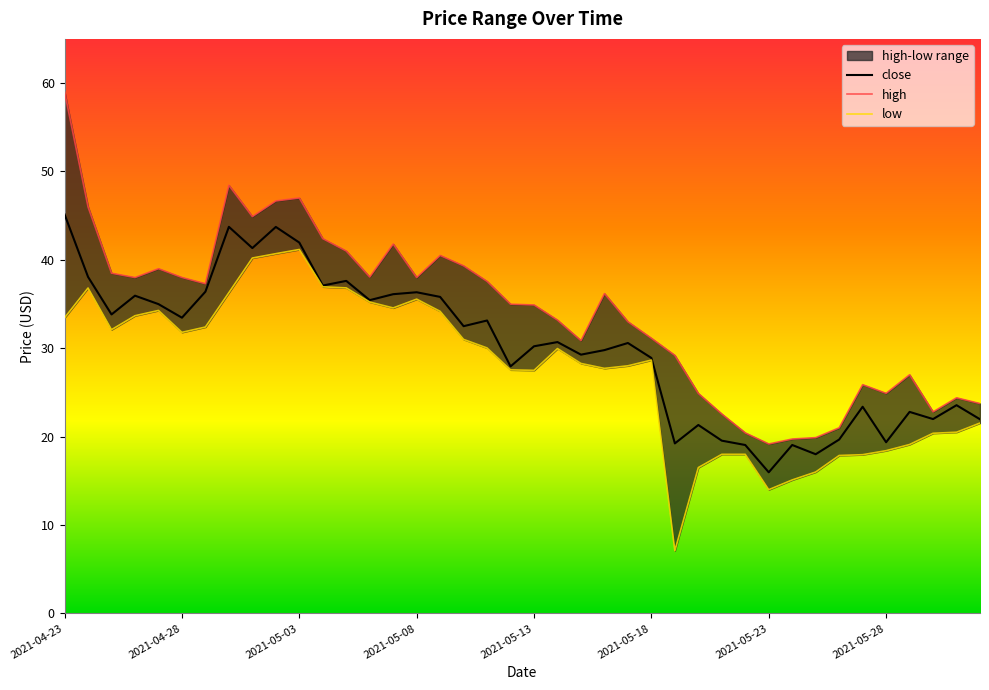

Is it true that close equals 68.1 at 2021-04-23?

False